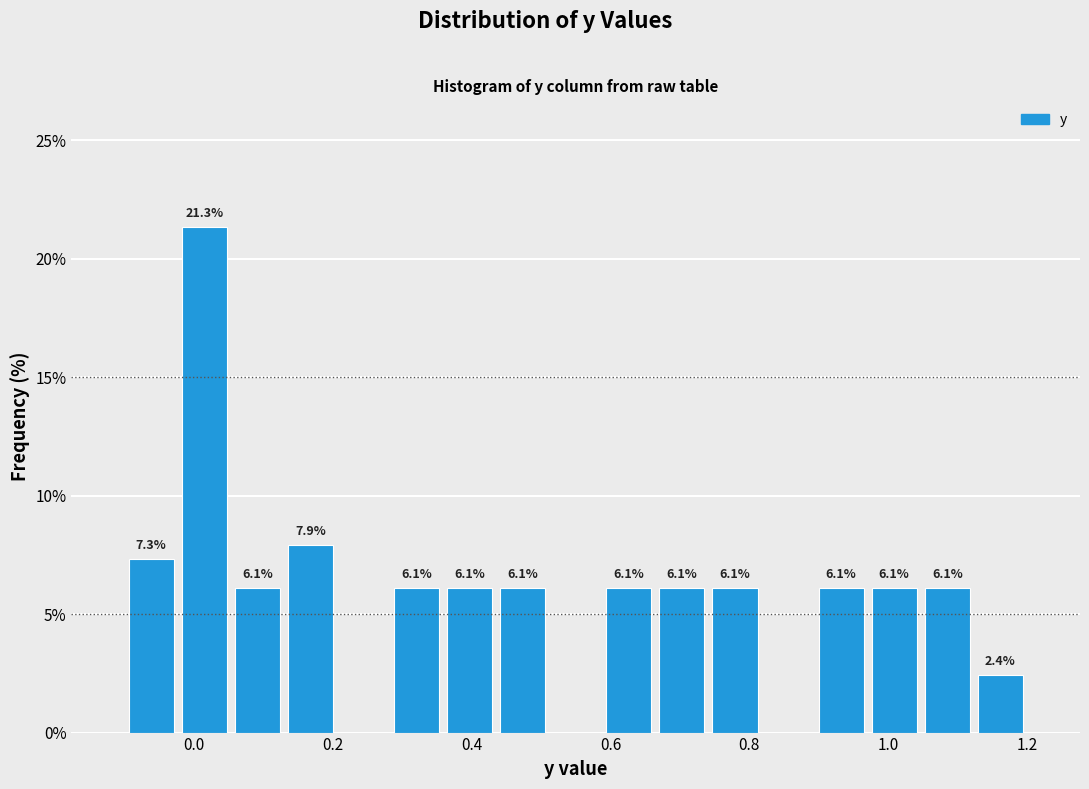

Read against the x-axis, roughly where is the centre of the tallest bar?

0.02